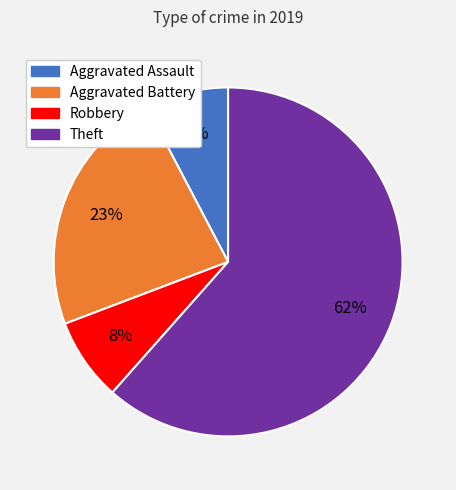

Between Aggravated Battery and Aggravated Assault, which is larger?

Aggravated Battery